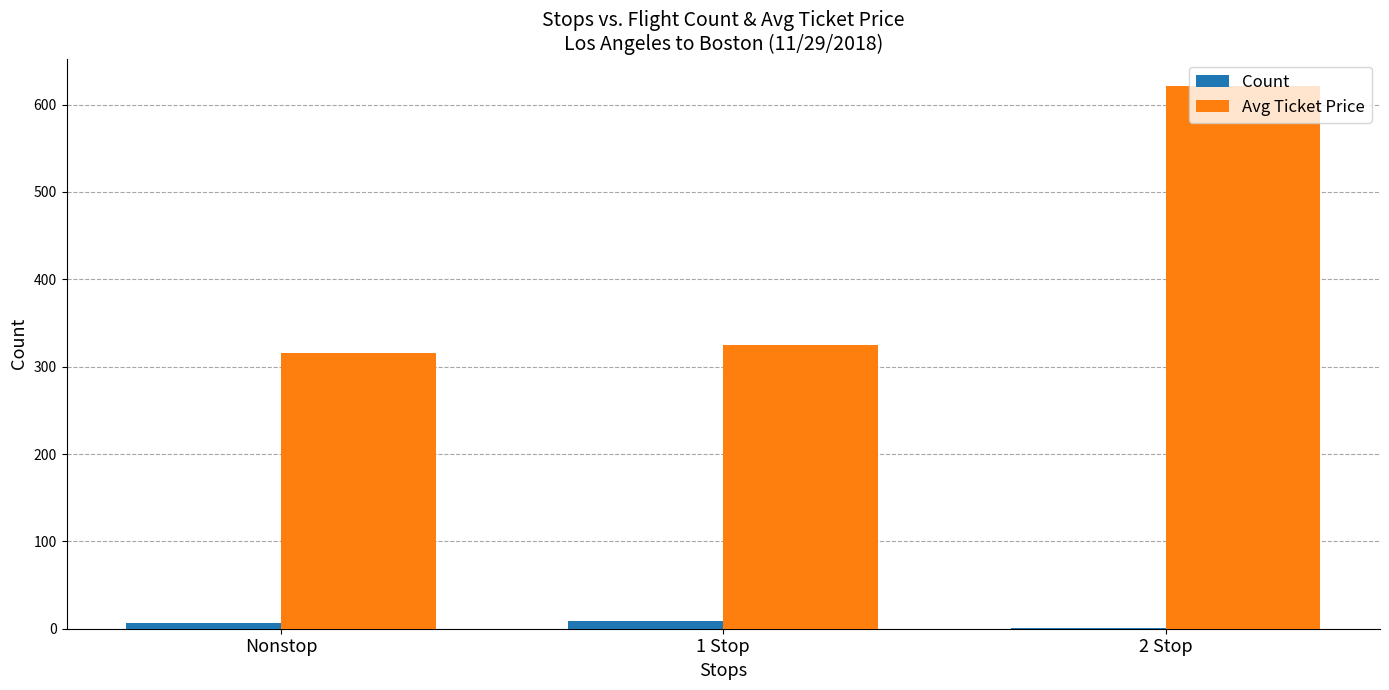

Which series changed the most between 1 Stop and 2 Stop?

Avg Ticket Price